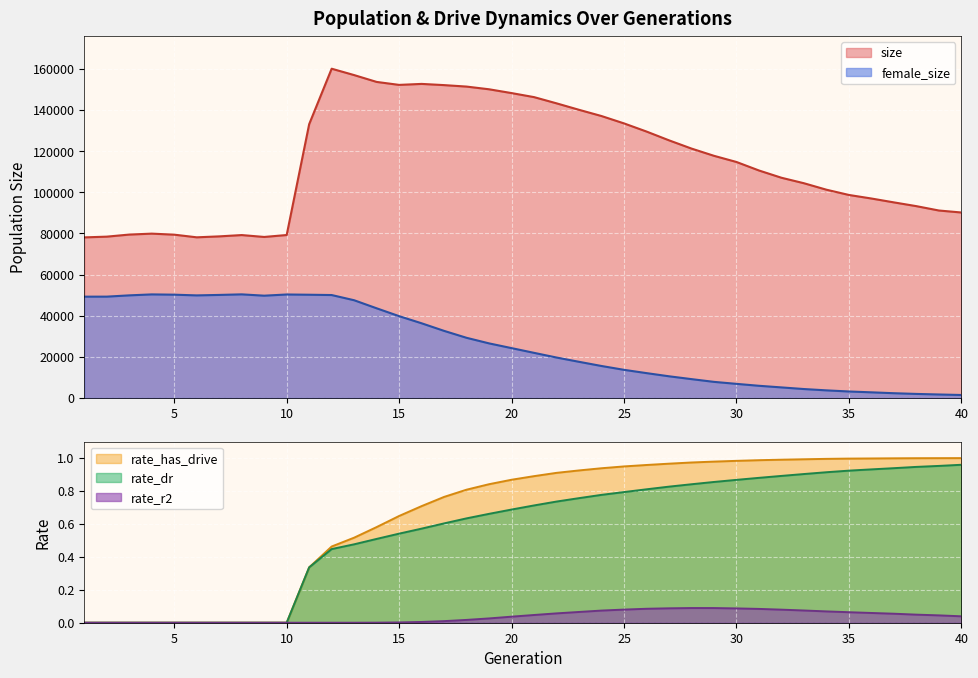

At how many categories does at least one series exceed 95991?

26